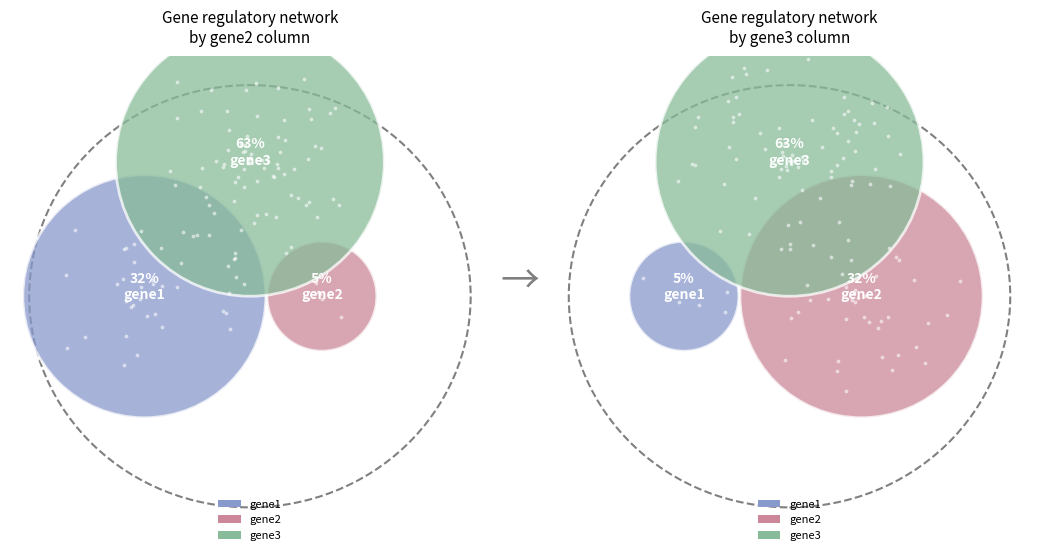

Count the number of slices in the pie.

3